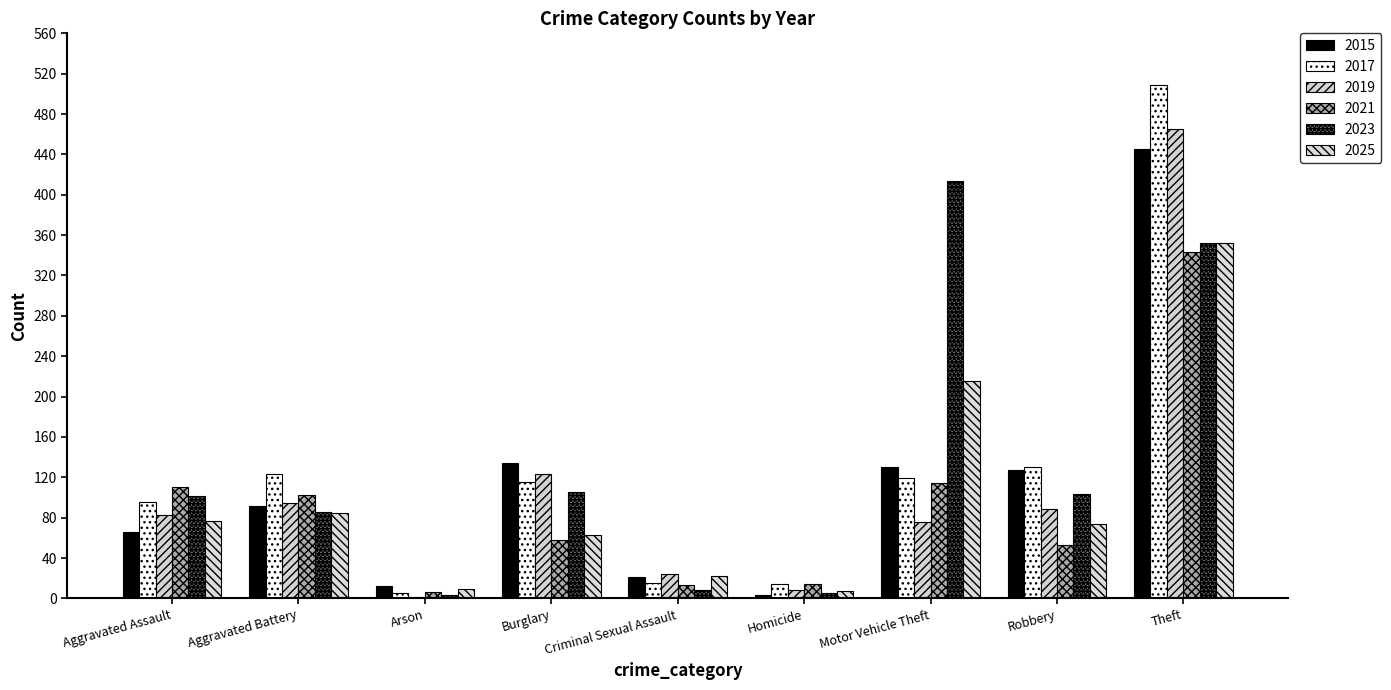

How many data points does each series have?

9